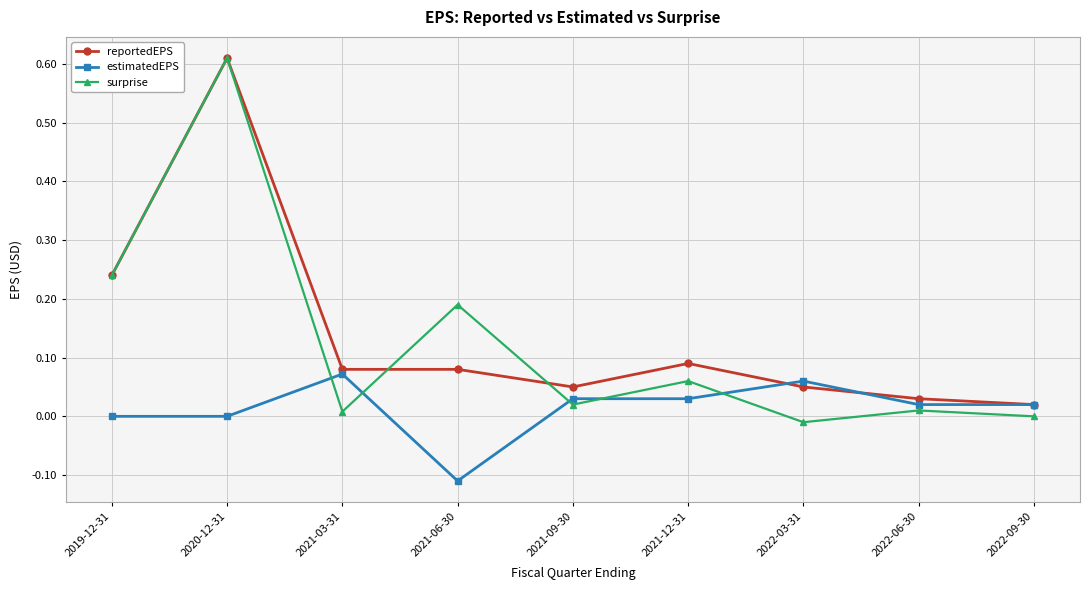

True or false: surprise and reportedEPS intersect in this chart.

True